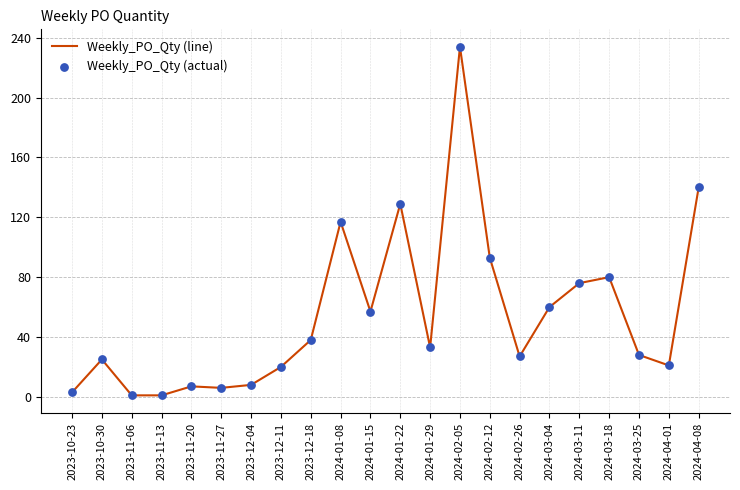

The value at 2023-11-27 is 6. True or false?

True